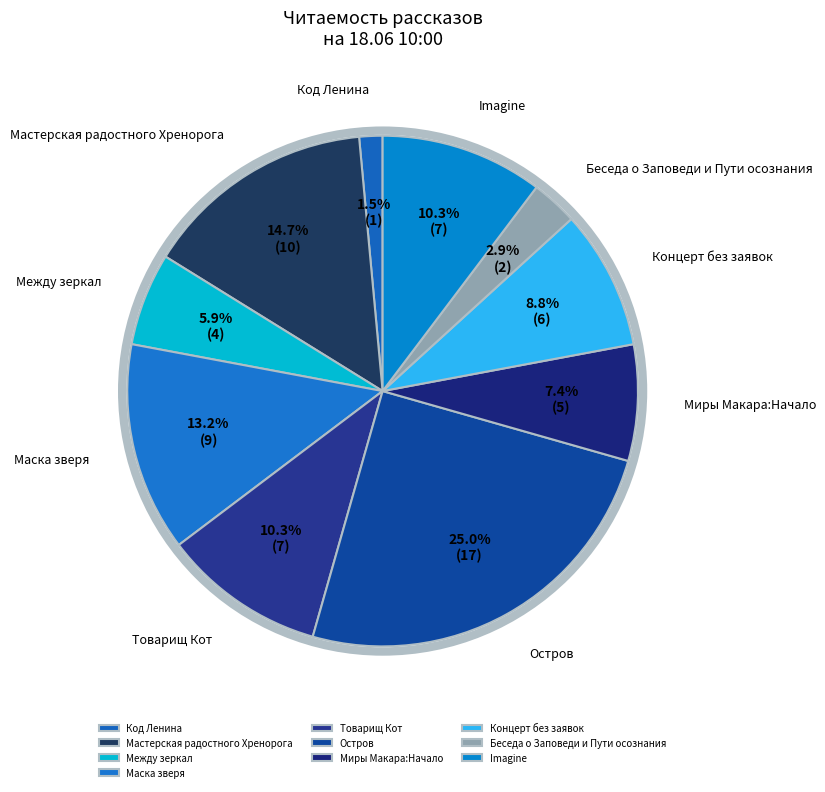

What is the largest slice in the pie chart?

Остров